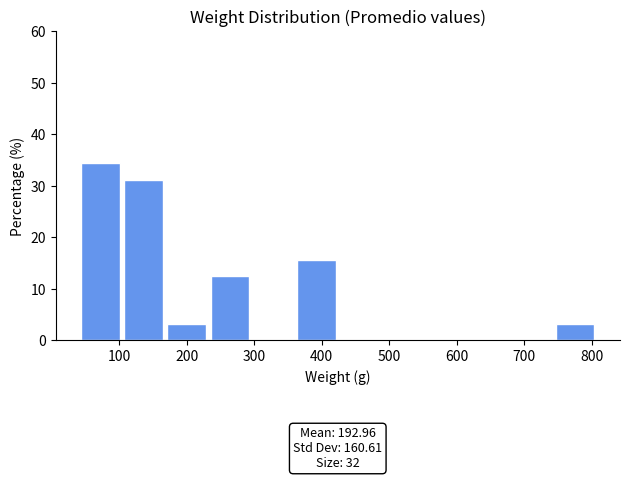

Over which range of the x-axis is the bar tallest?

40 to 110